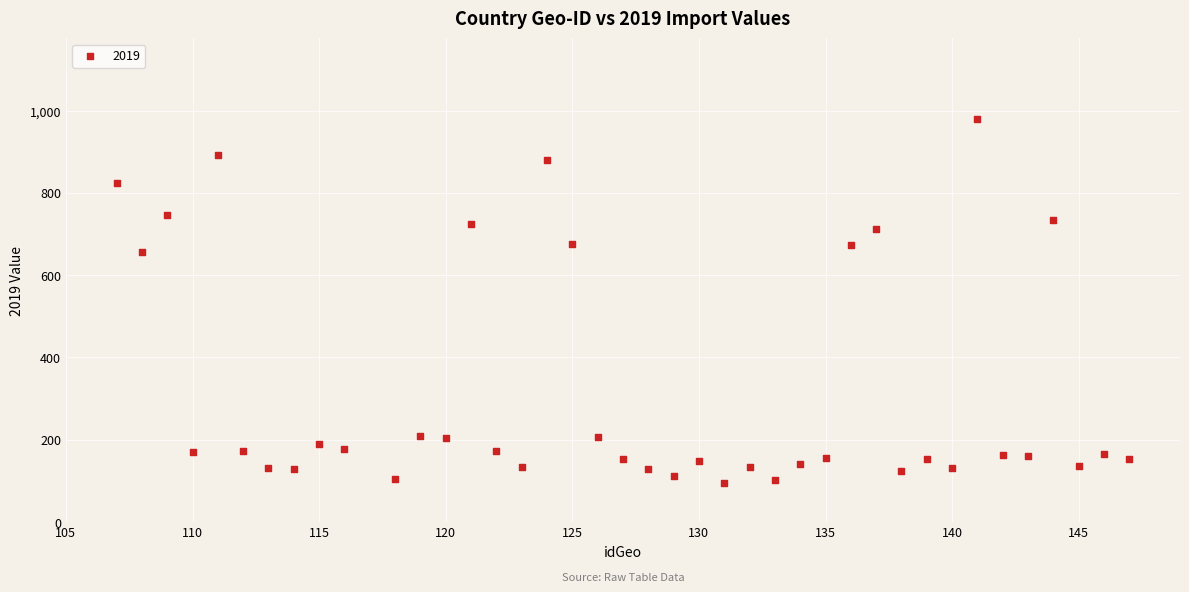

What is the range of X values (max minus min)?

40.0